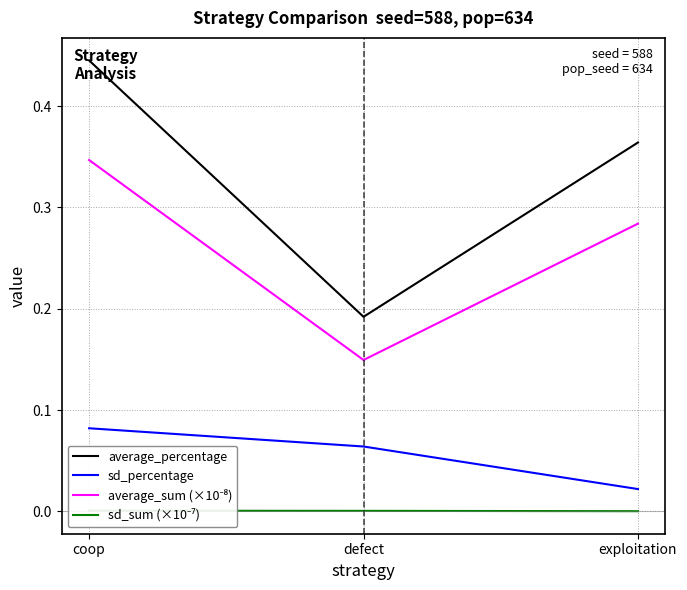

What are all the series names shown in the legend?

average_percentage, sd_percentage, average_sum (×10⁻⁸), sd_sum (×10⁻⁷)